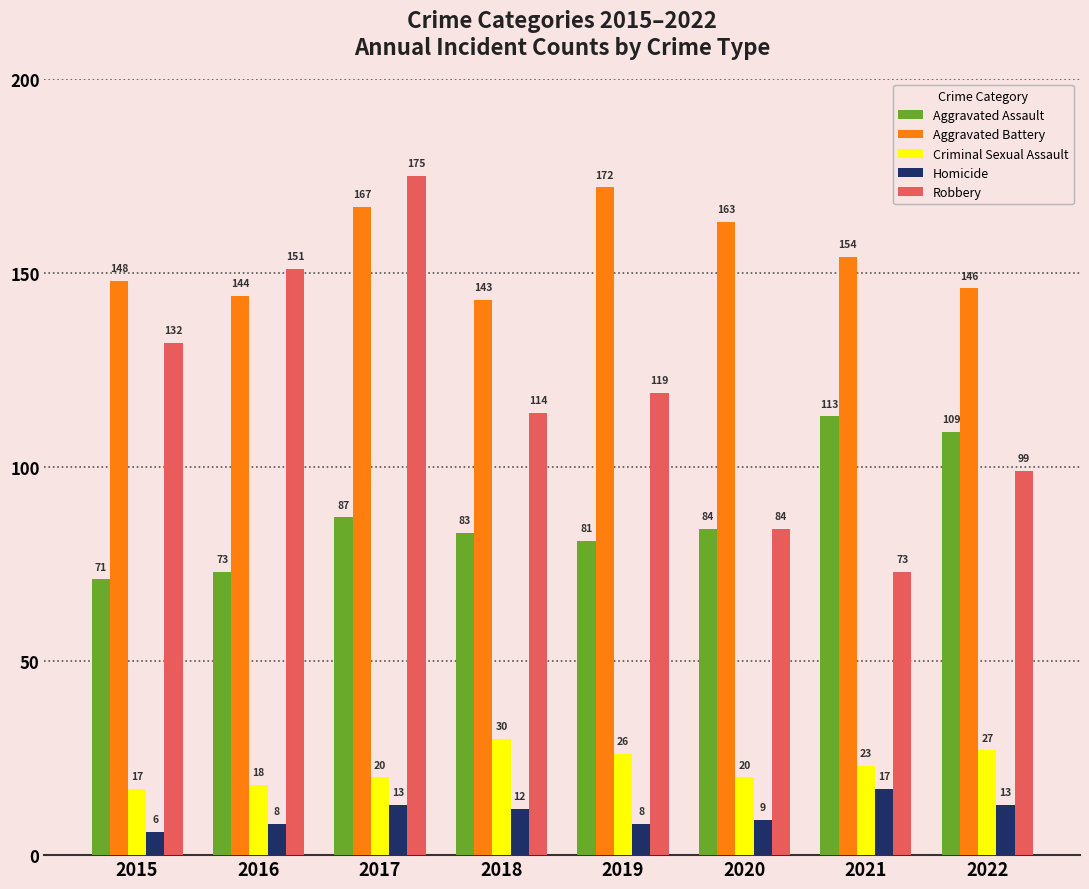

At which category does the chart reach its peak across all series?

2017